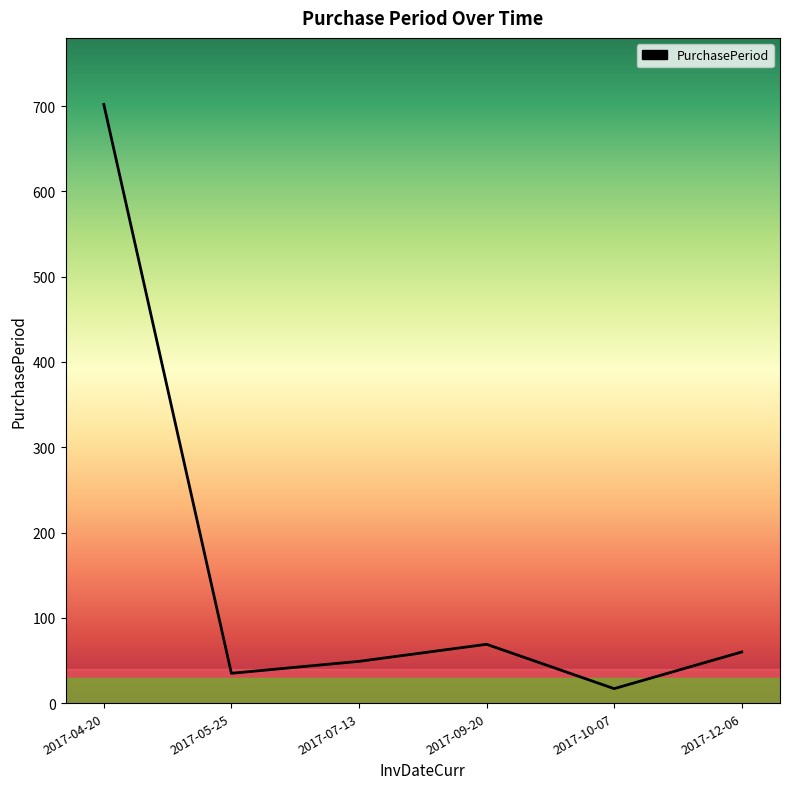

Is this an area chart (filled region under the line)?

No